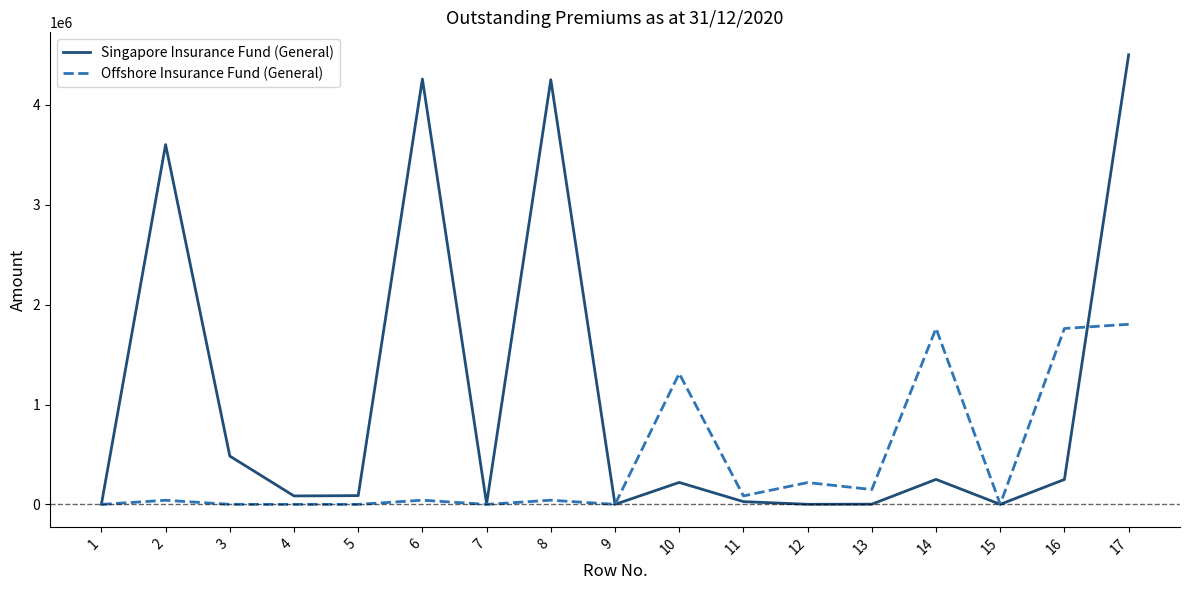

The value of Offshore Insurance Fund (General) at 10 is 1310963. True or false?

True